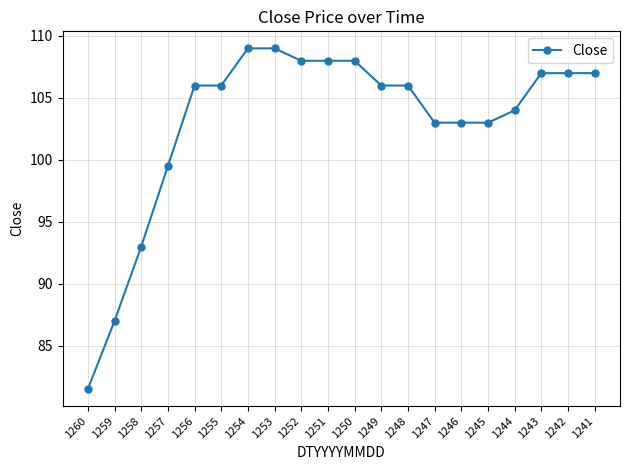

What is the smallest value displayed?

81.5